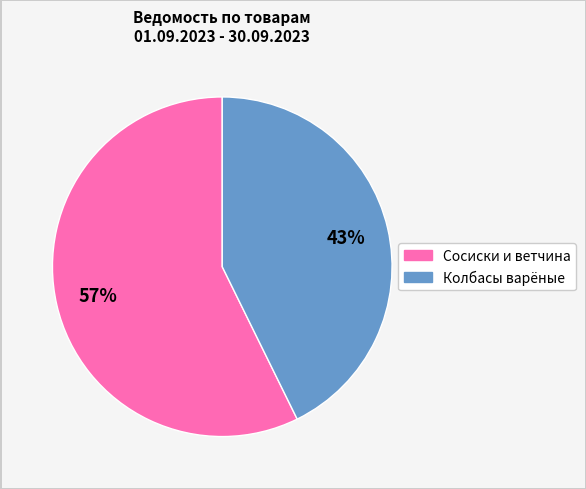

To the nearest percent, what is the average slice percentage?

50%